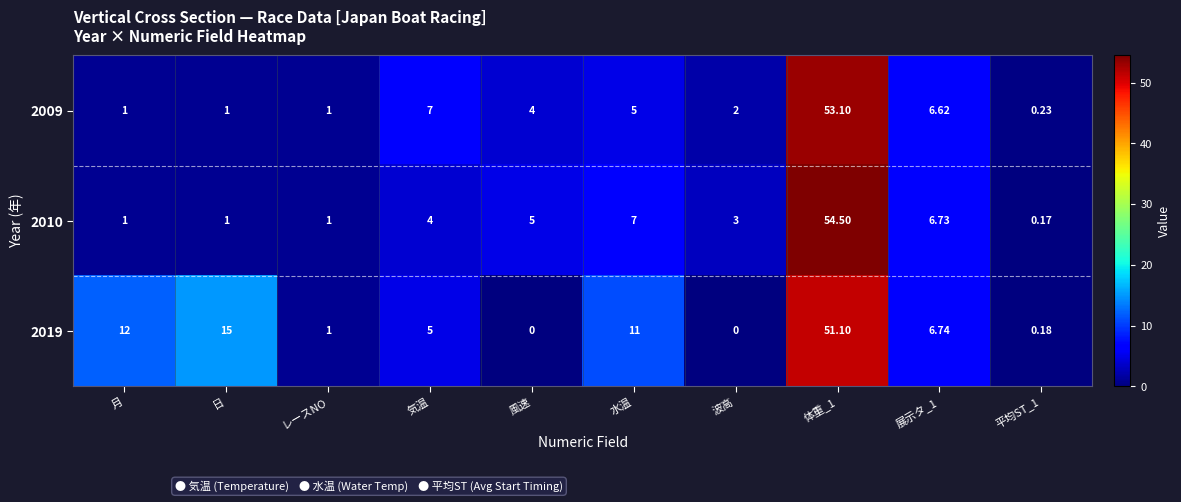

At which label does 2009 first exceed 4?

気温